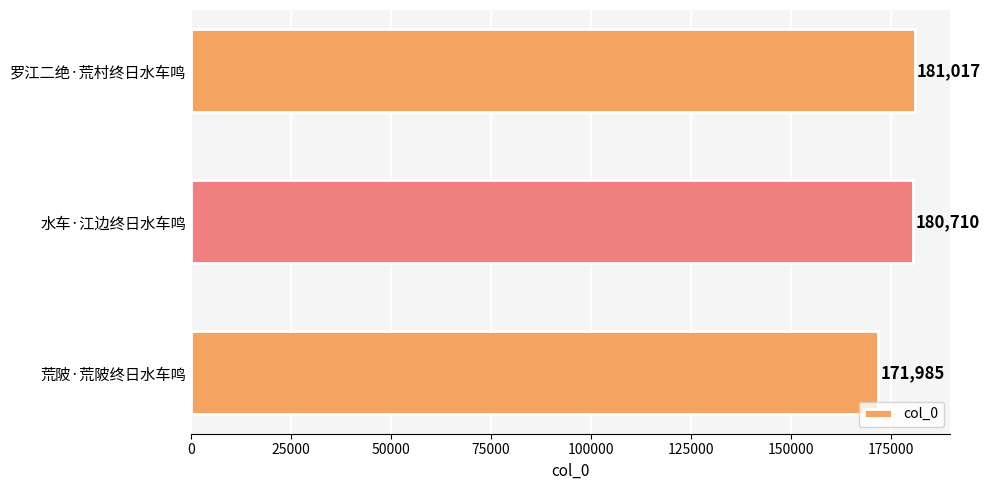

Between 水车·江边终日水车鸣 and 荒陂·荒陂终日水车鸣, which is larger?

水车·江边终日水车鸣